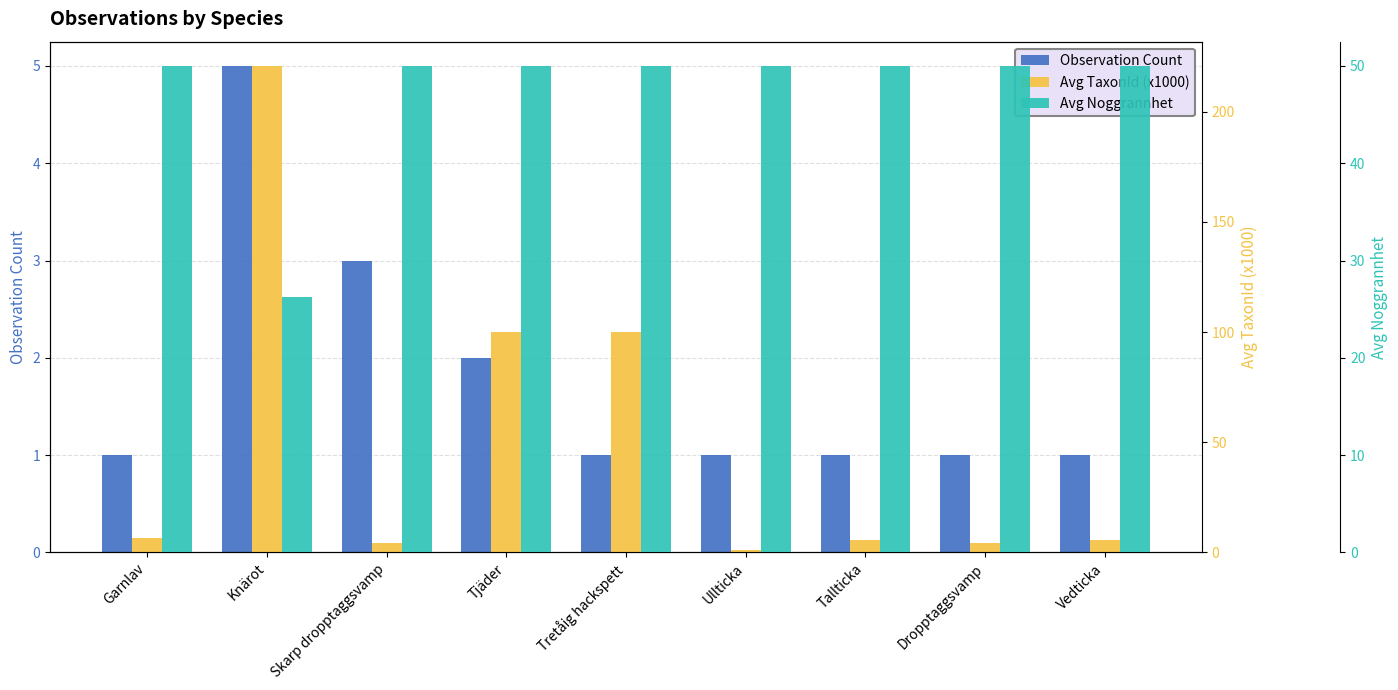

Rank the series by their maximum value, from lowest to highest.

Observation Count, Avg Noggrannhet, Avg TaxonId (x1000)